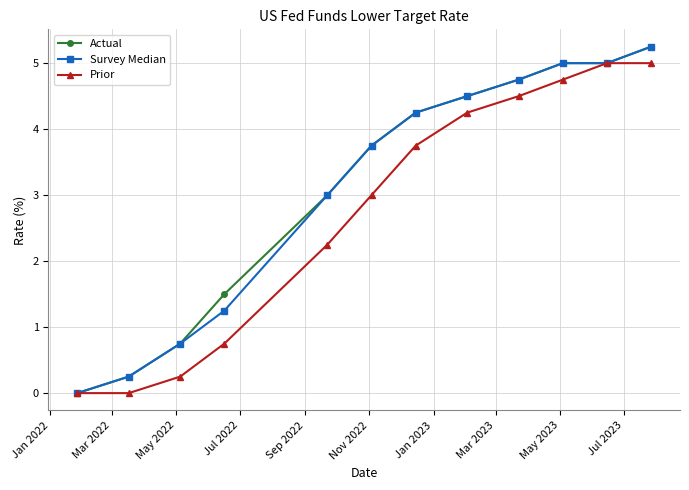

How many data points in Survey Median are above 4?

6